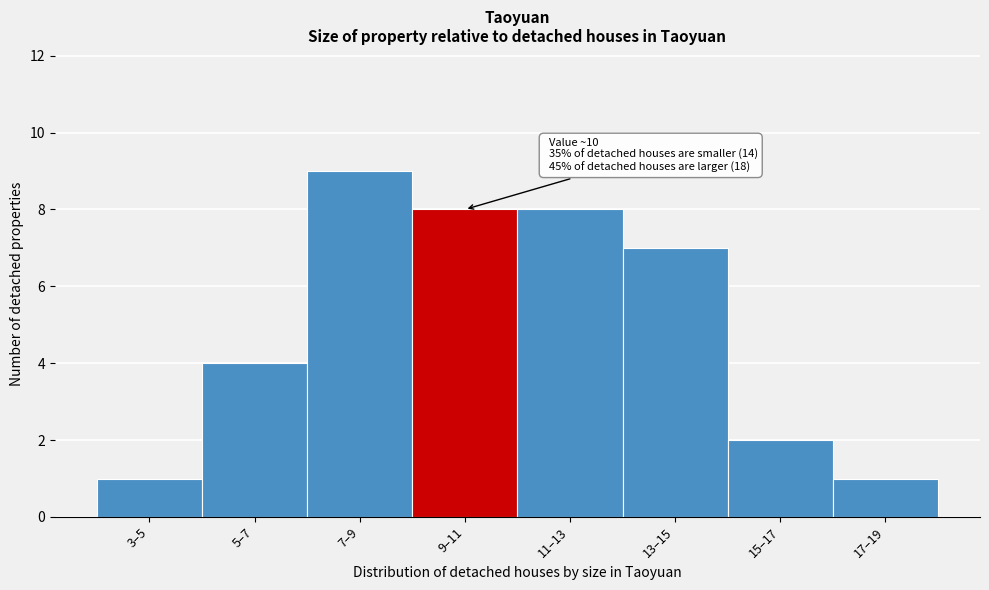

Reading left to right, list all the values displayed in this chart.

3–5=1	5–7=4	7–9=9	9–11=8	11–13=8	13–15=7	15–17=2	17–19=1